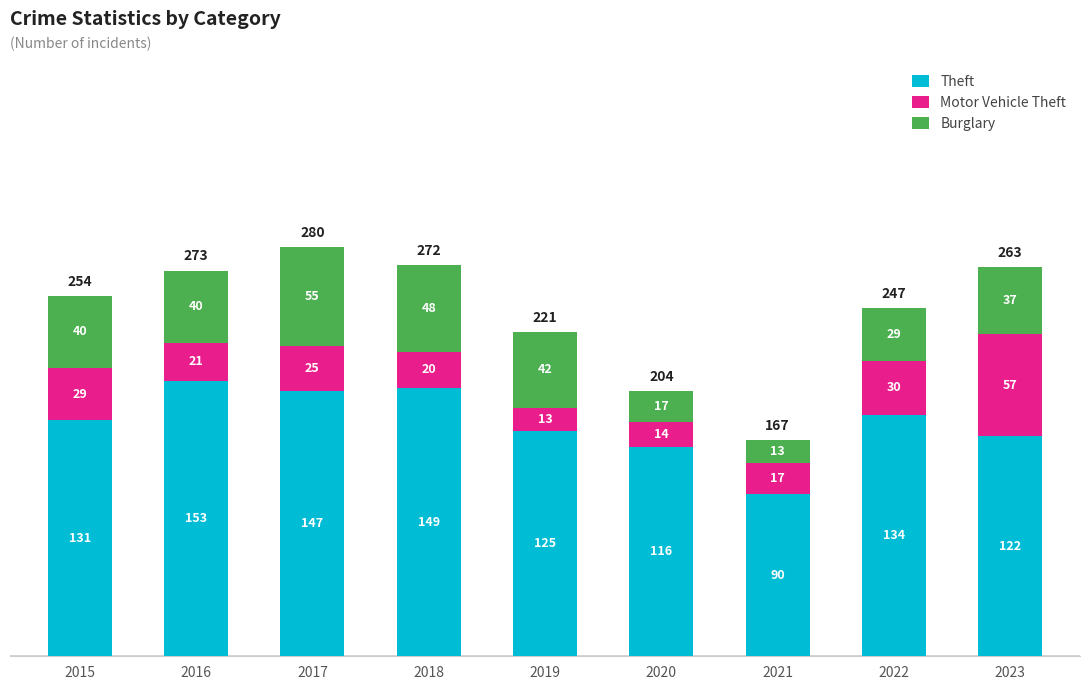

What is the sum of the Theft values at 2020 and 2019?

241